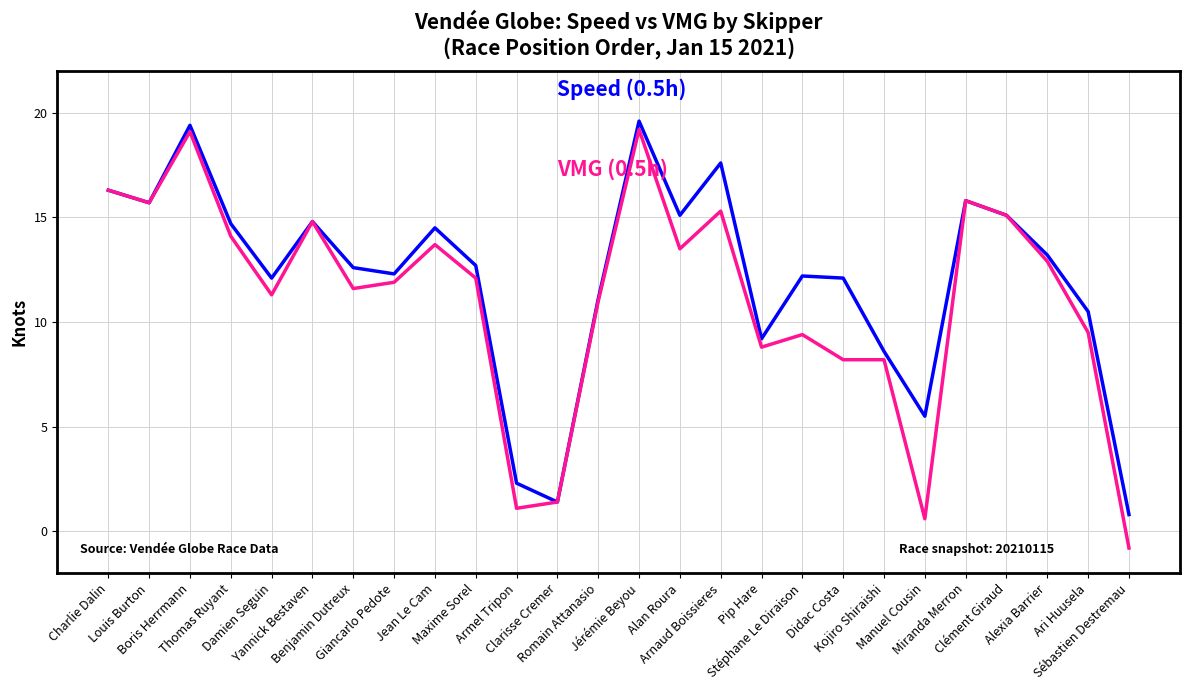

Reading right to left, extract all data points from this chart.

Speed (0.5h): 0.8	10.5	13.2	15.1	15.8	5.5	8.6	12.1	12.2	9.2	17.6	15.1	19.6	11.1	1.4	2.3	12.7	14.5	12.3	12.6	14.8	12.1	14.7	19.4	15.7	16.3
VMG (0.5h): -0.8	9.5	12.9	15.1	15.8	0.6	8.2	8.2	9.4	8.8	15.3	13.5	19.2	11.0	1.4	1.1	12.1	13.7	11.9	11.6	14.8	11.3	14.1	19.1	15.7	16.3